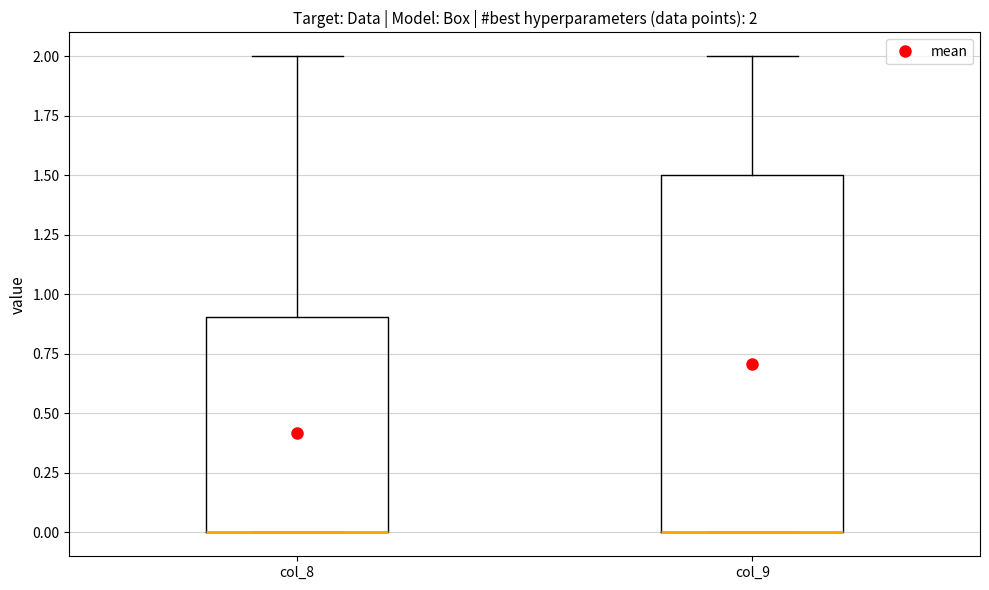

Comparing the boxes themselves (not the whiskers), which one is the tallest?

col_9